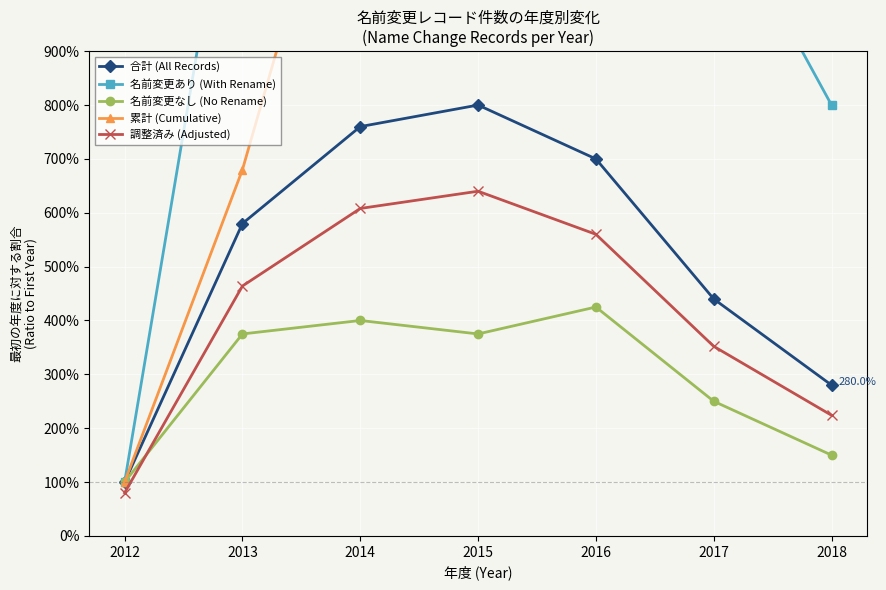

True or false: 名前変更あり (With Rename) and 名前変更なし (No Rename) intersect in this chart.

False